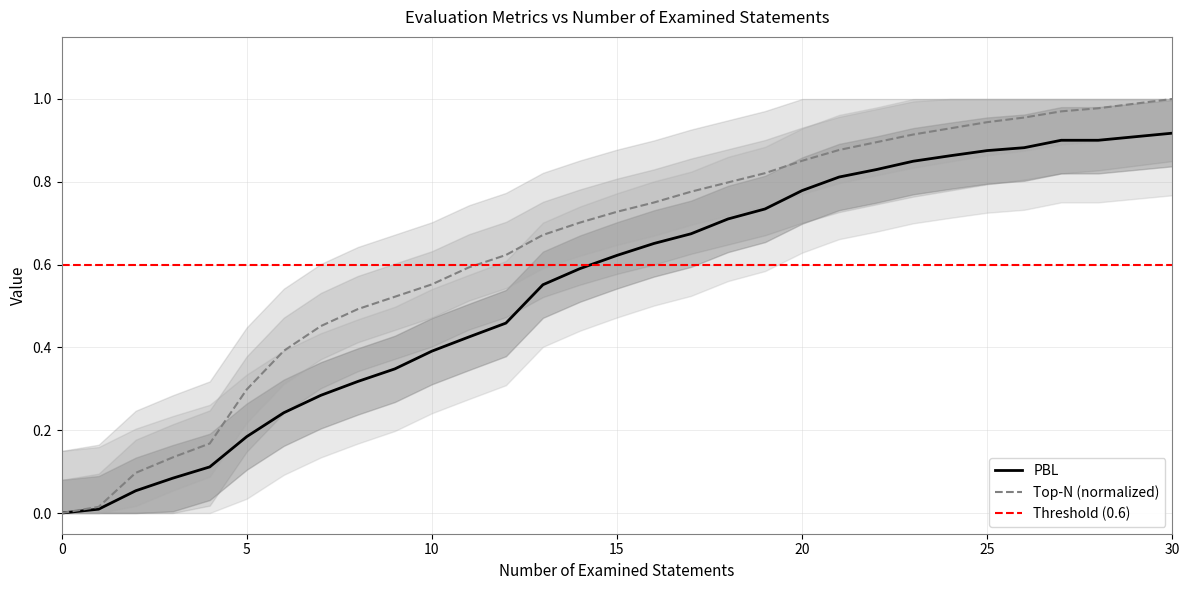

Is the value of PBL at 15 greater than the value of Top-N at 26?

No